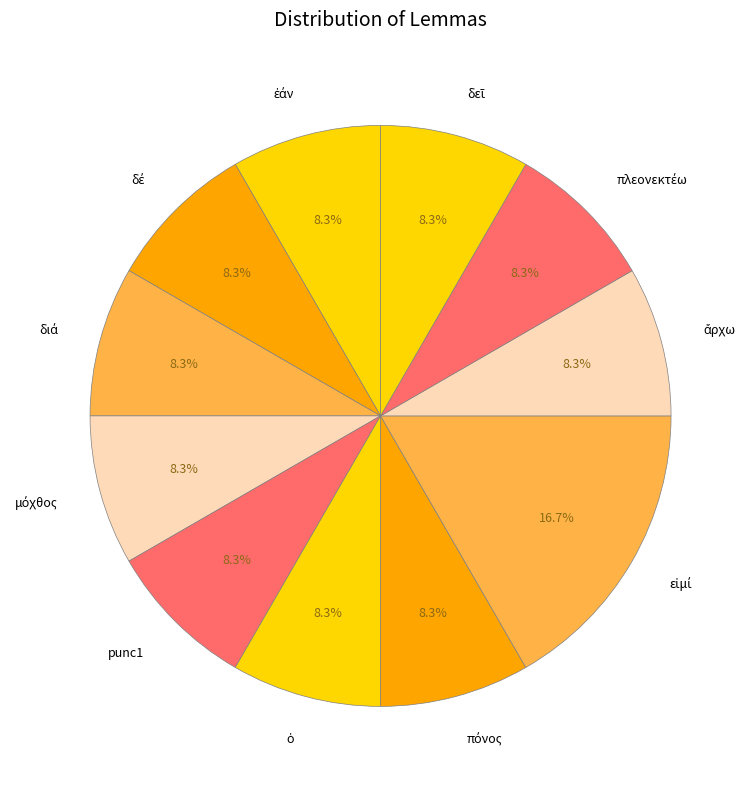

Is there any slice that represents more than half of the pie?

No